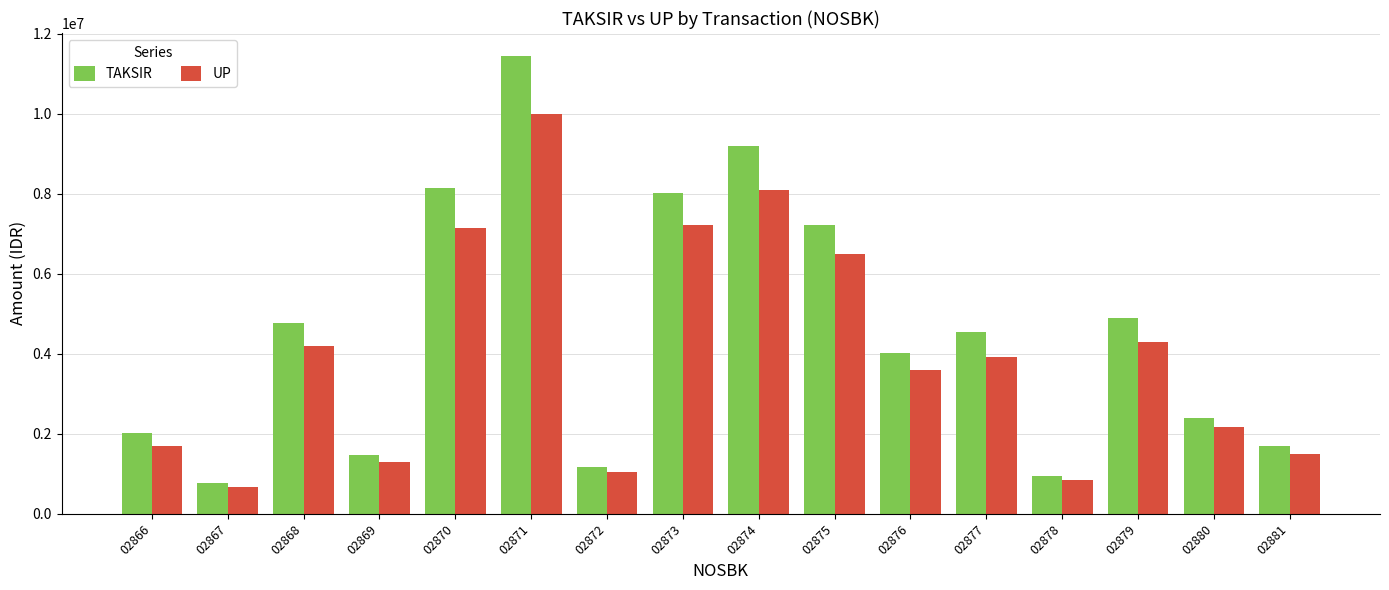

Where does the UP series first go above 3913000?

02868